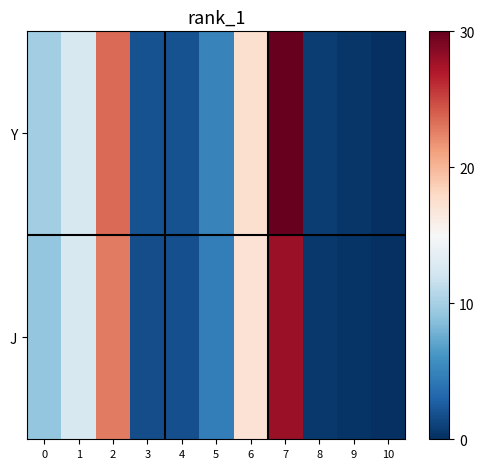

Rank the series by their average value, from highest to lowest.

Y, J